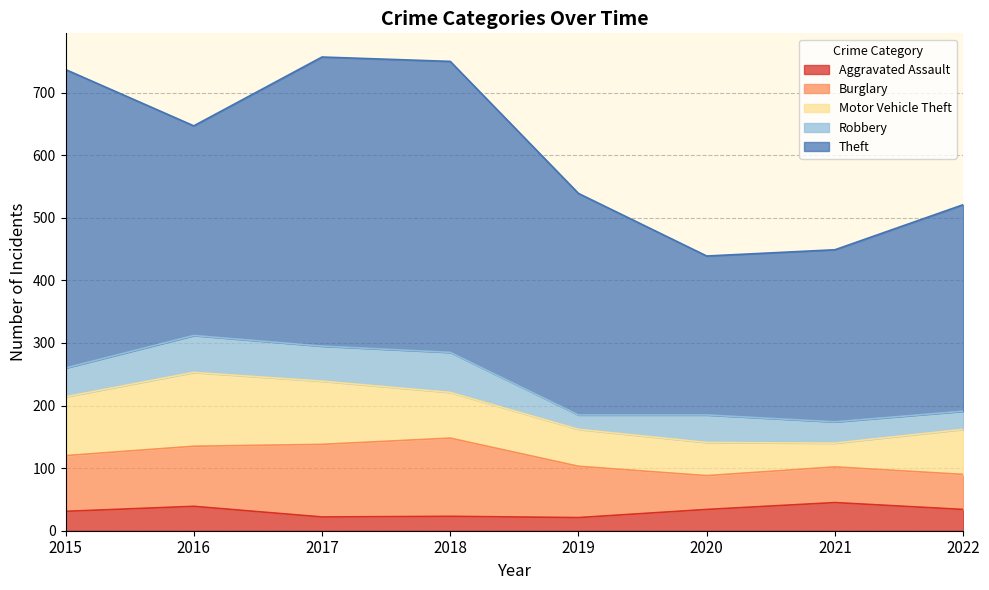

How many interior local valleys does the Aggravated Assault series have?

2